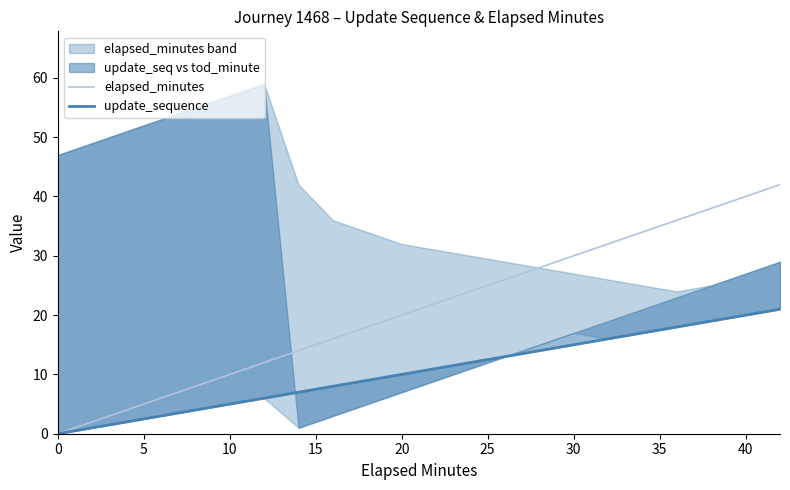

Is this an area chart (filled region under the line)?

No